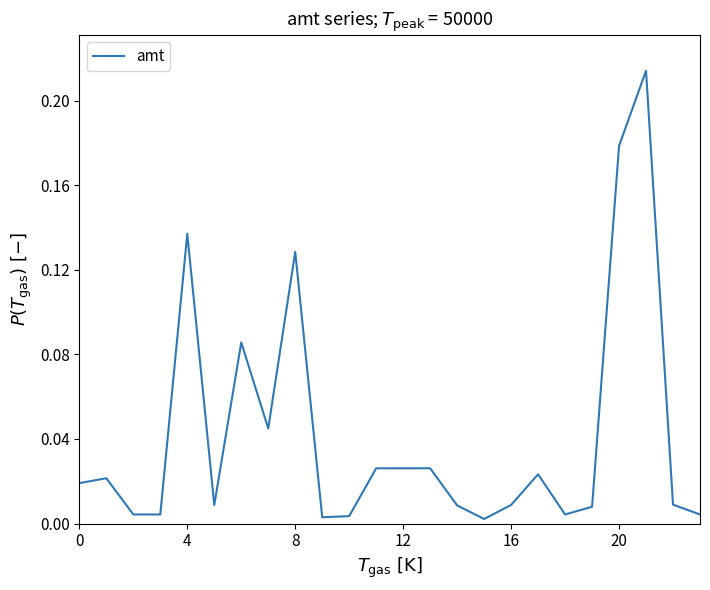

Does the chart have visible grid lines?

No